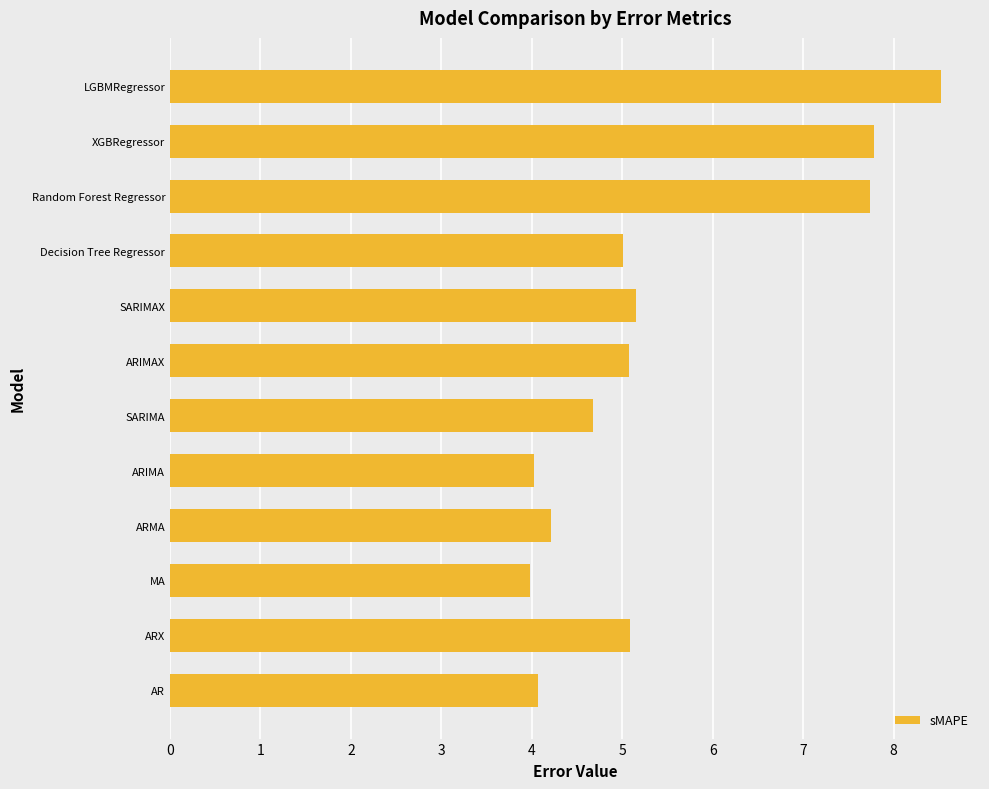

Which category has the highest value across all series?

LGBMRegressor